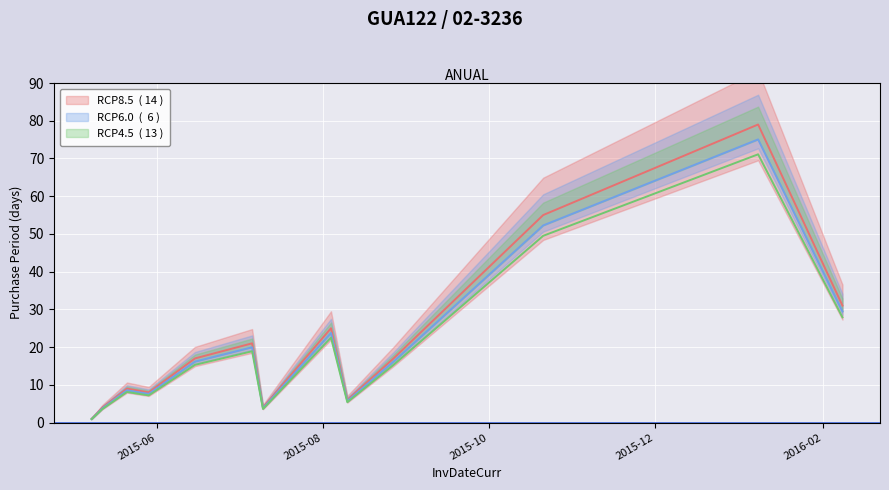

What value does the data have at 2015-08-10?

5.4